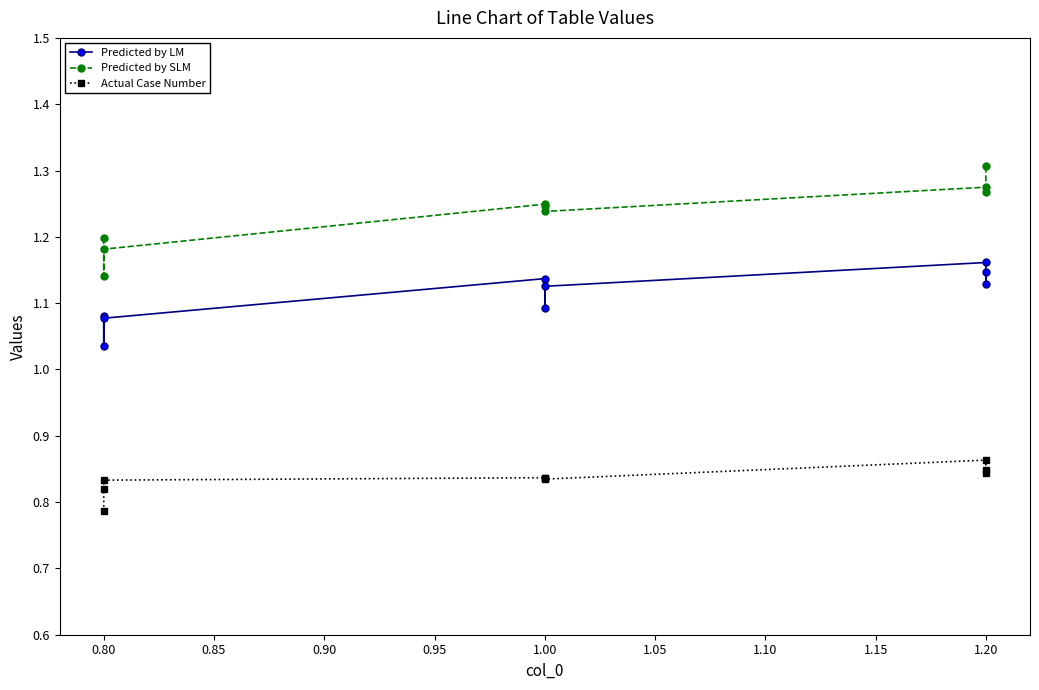

What is the greatest value displayed?

1.3